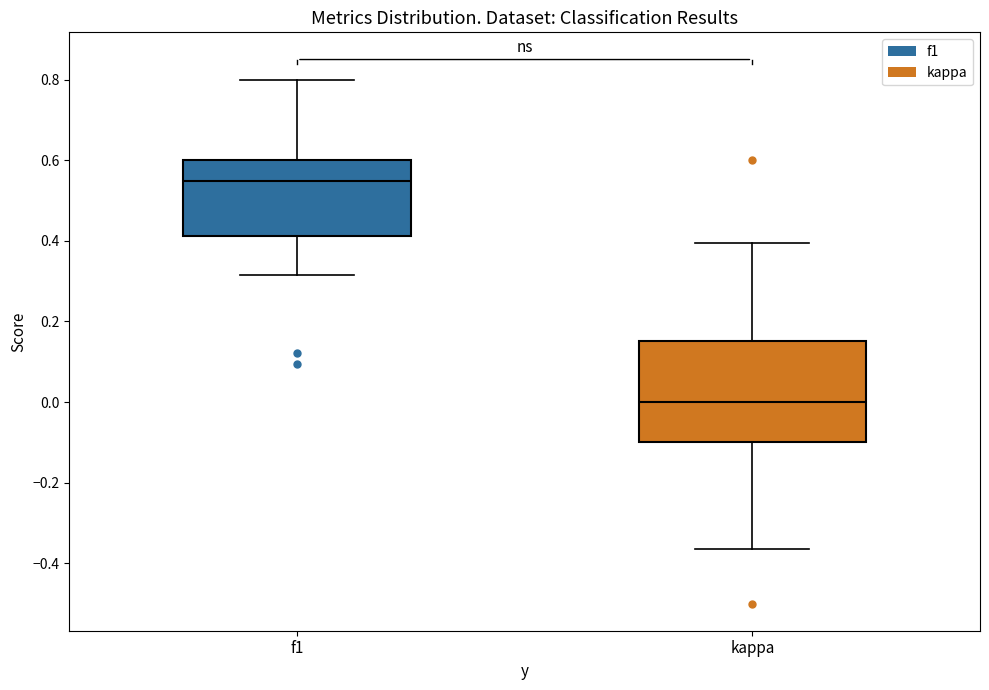

Which box's median line is the lowest?

kappa